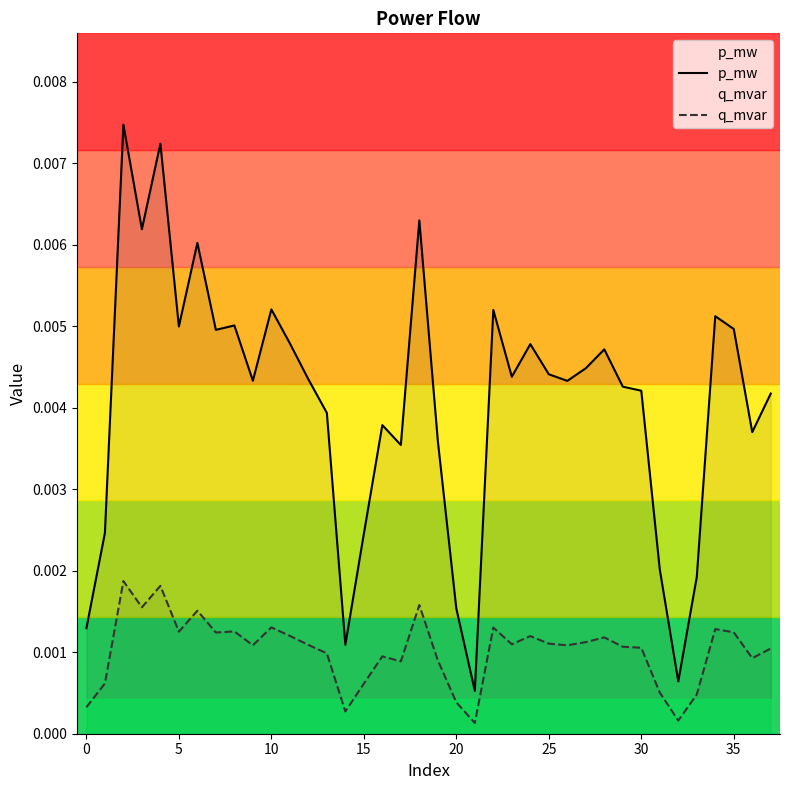

Which series has the largest range (max minus min)?

p_mw